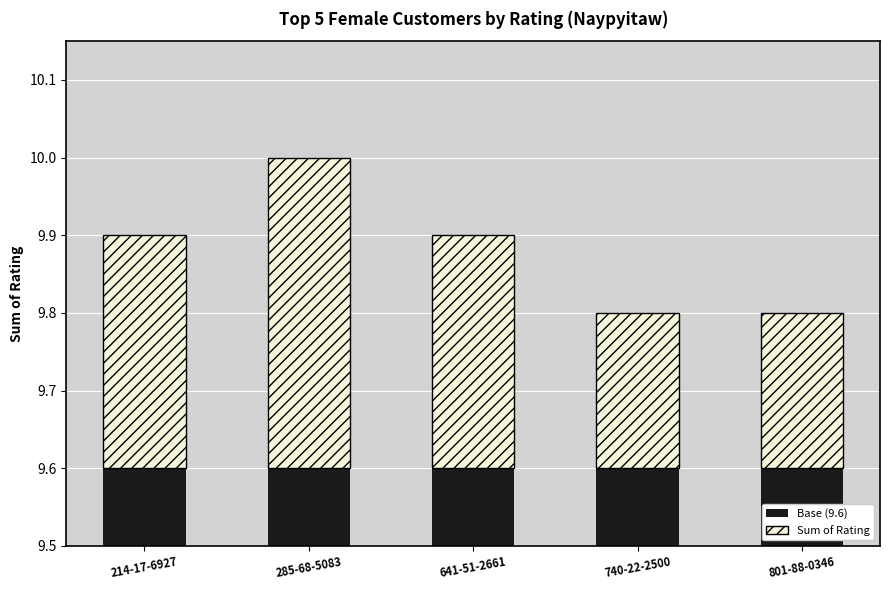

How many bars are there in each group?

2